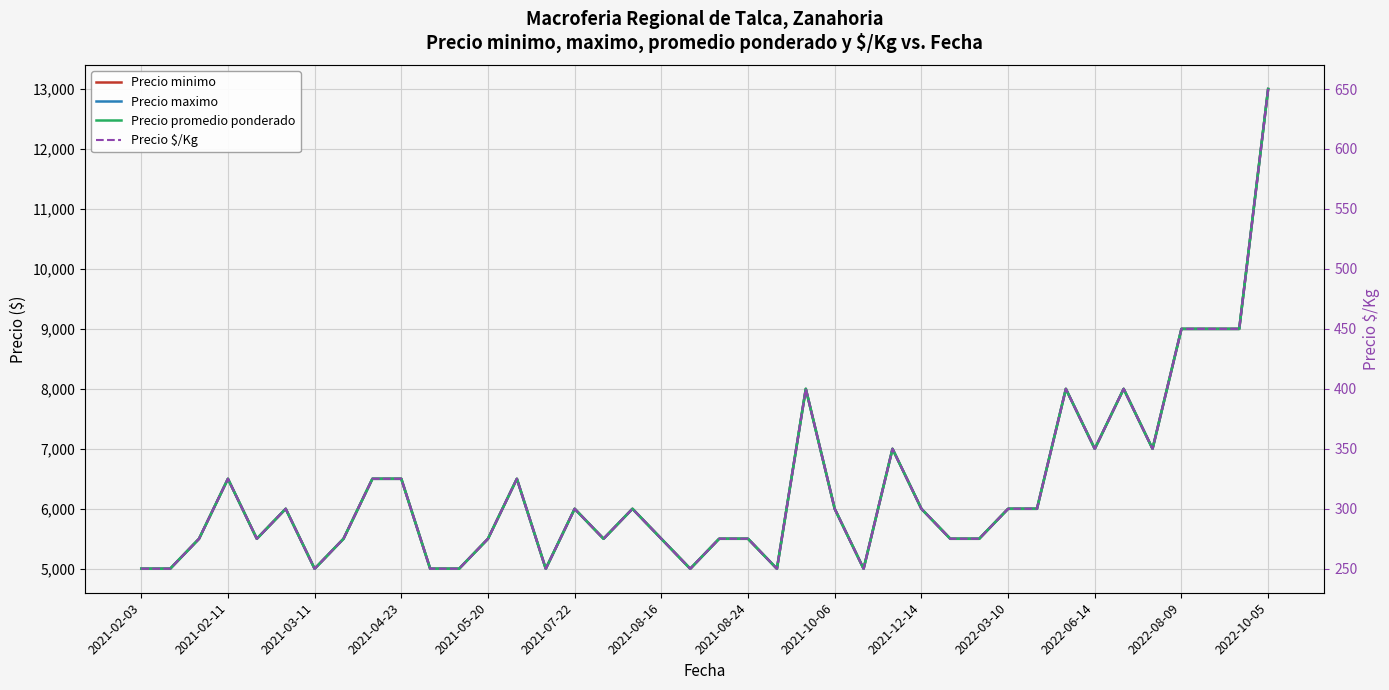

How many values in the Precio promedio ponderado series are below 6000?

19